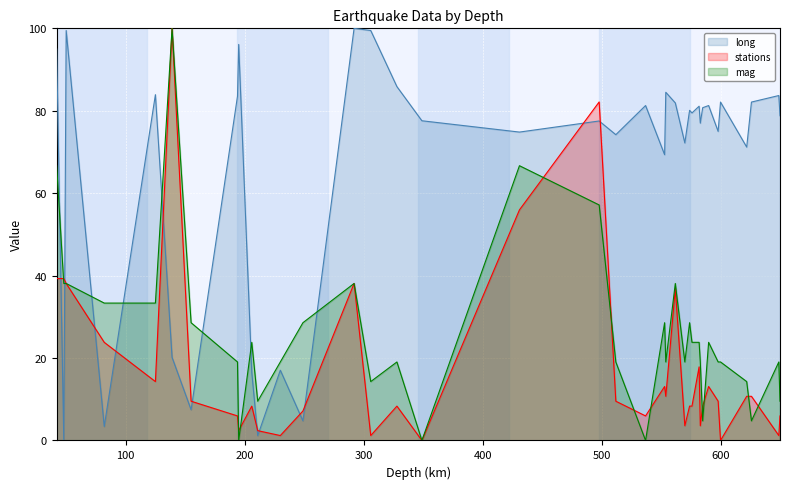

At which label does stations reach its peak?

139